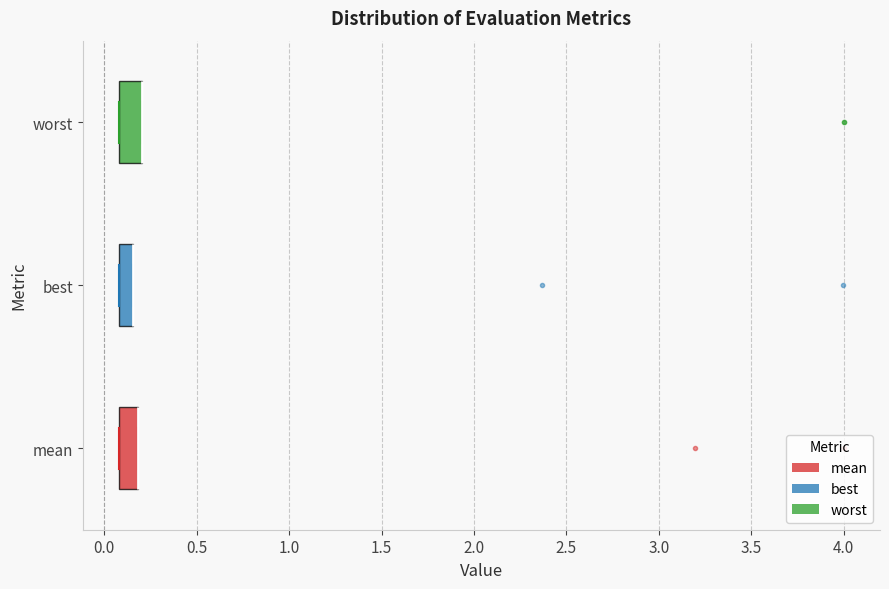

Where is the right edge of the box for worst on the x-axis? The values are not printed on the chart, so give them approximately, as read against the axis.

0.20